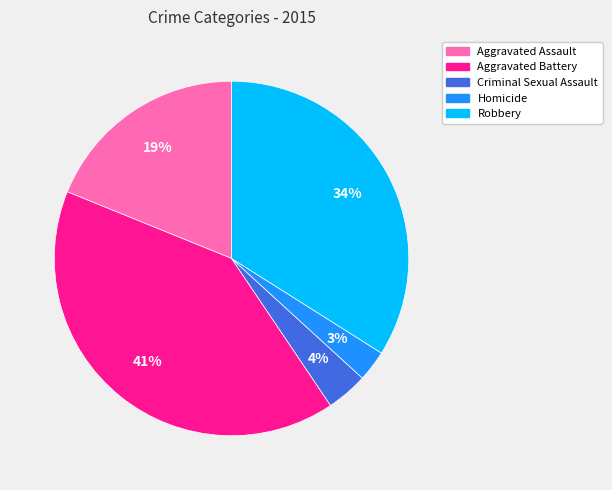

Is Aggravated Battery the majority of the pie?

No